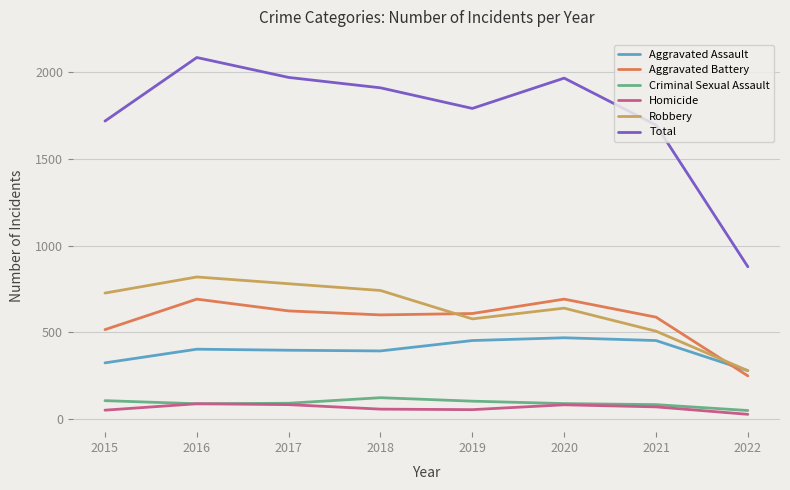

True or false: Aggravated Assault and Criminal Sexual Assault cross at least once.

False